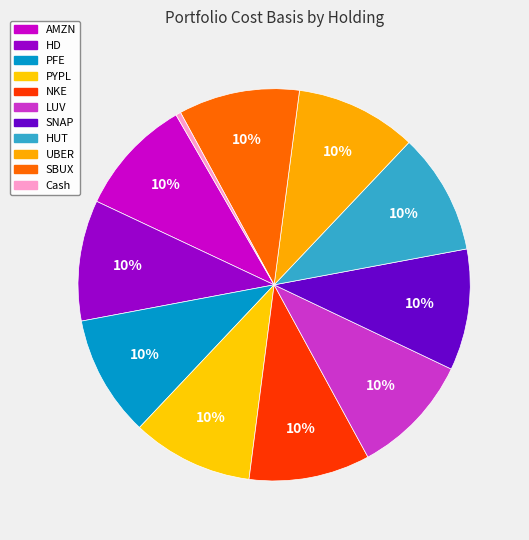

How many segments does this pie chart have?

11